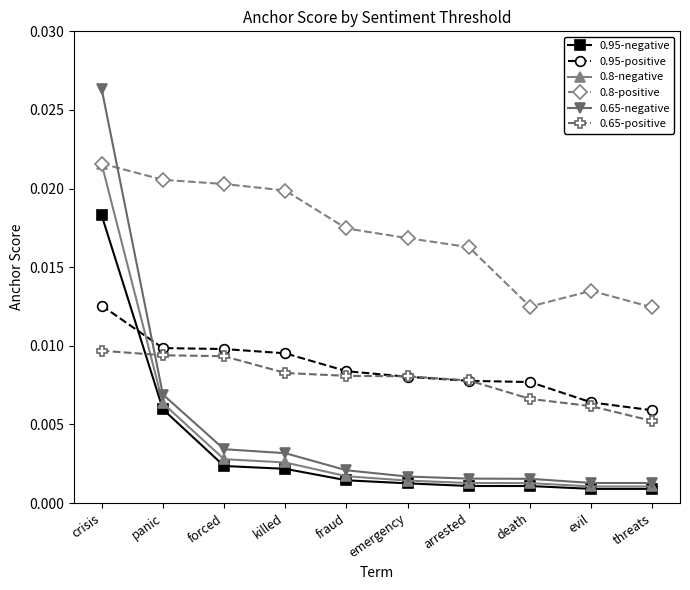

What is the label of the 2nd point from the right?

evil